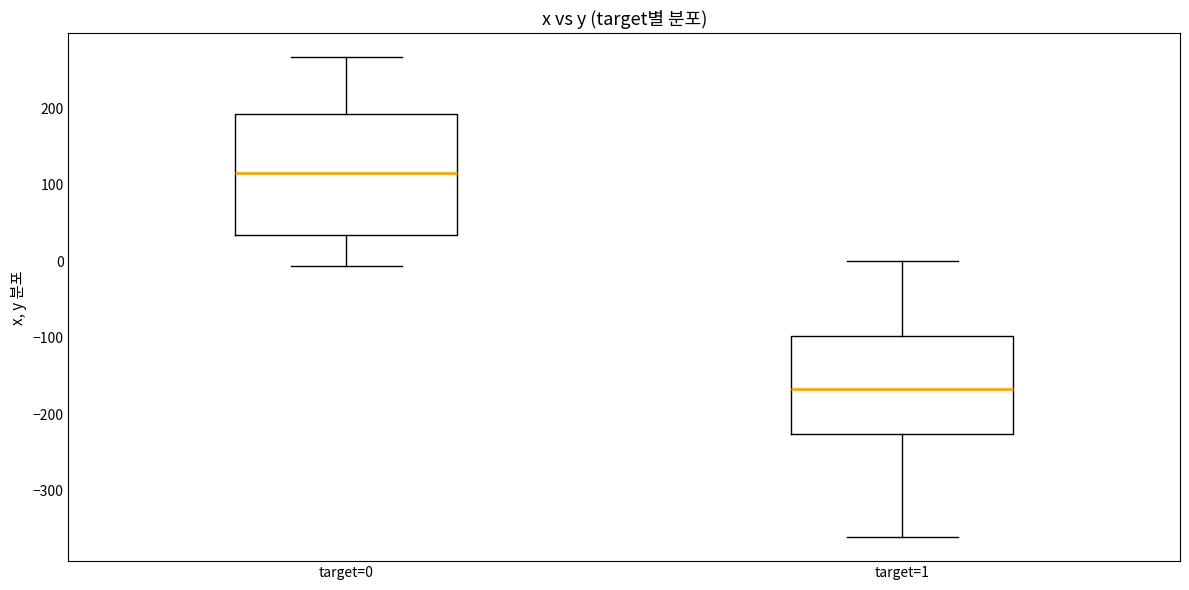

Reading left to right, transcribe this box plot: for each box, give where its median line is, the range the box spans, and where its two whiskers end, as read against the y-axis. The values are not printed on the chart, so give them approximately, as read against the axis.

target=0: median 110, box 30 to 190, whiskers -10 to 270
target=1: median -170, box -230 to -100, whiskers -360 to 0